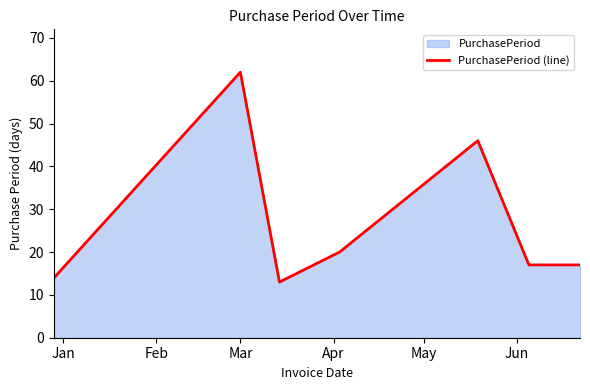

What is the greatest value displayed?

62